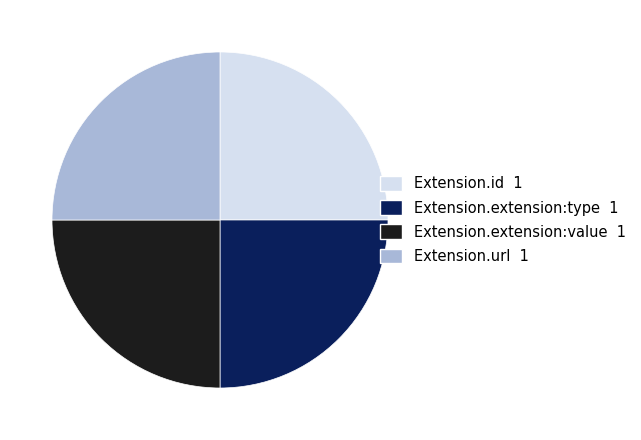

Is there a majority slice in this chart?

No